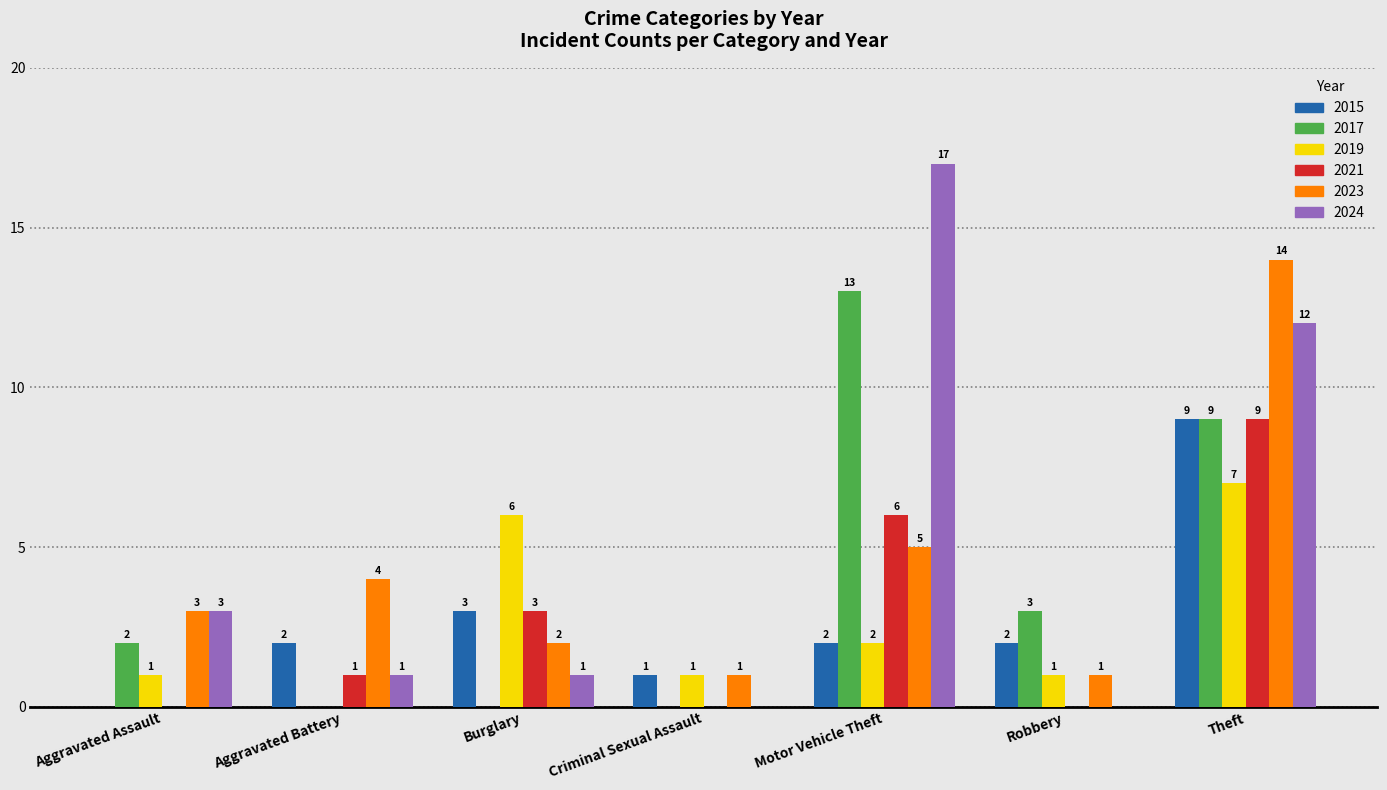

What are all the series names shown in the legend?

2015, 2017, 2019, 2021, 2023, 2024